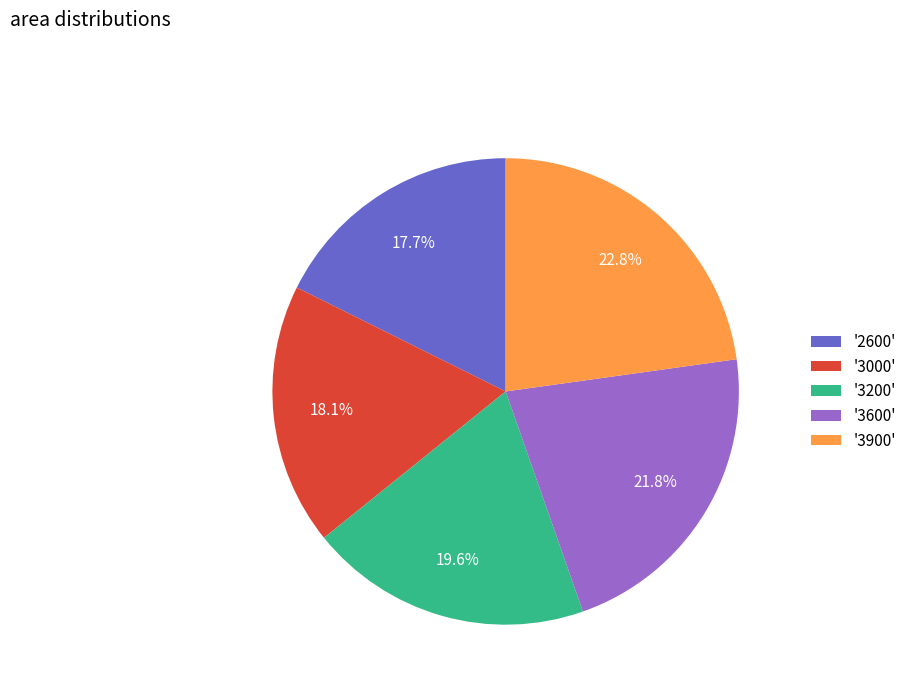

What is the largest slice in the pie chart?

'3900'